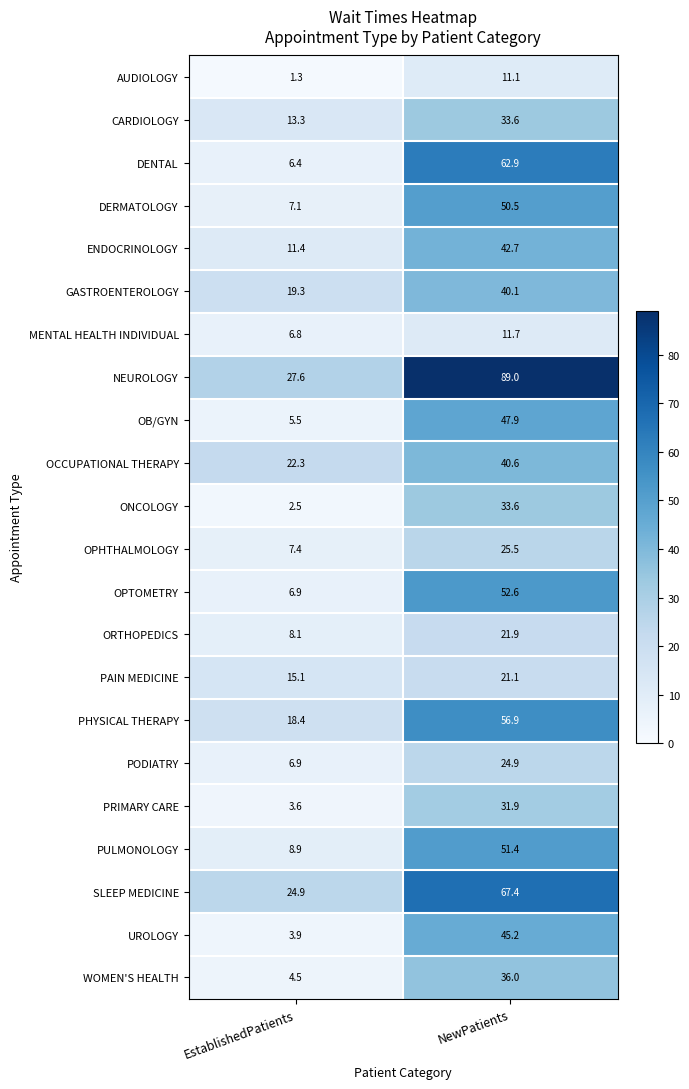

What is the difference between the PAIN MEDICINE values at NewPatients and EstablishedPatients?

6.0